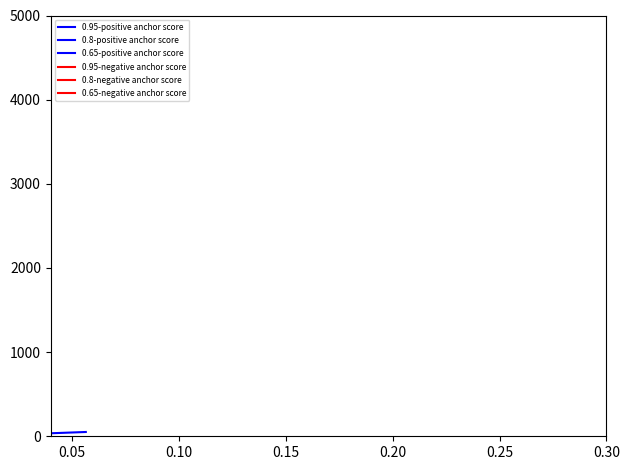

True or false: 0.95-positive anchor score has more than 1 points higher than both neighbors.

False